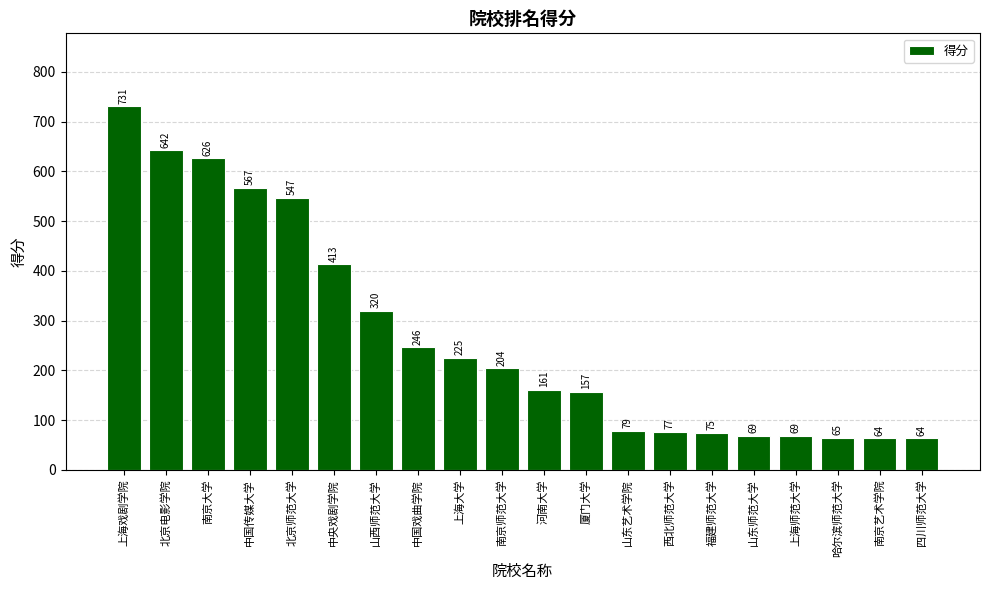

The value at 西北师范大学 is 77. True or false?

True